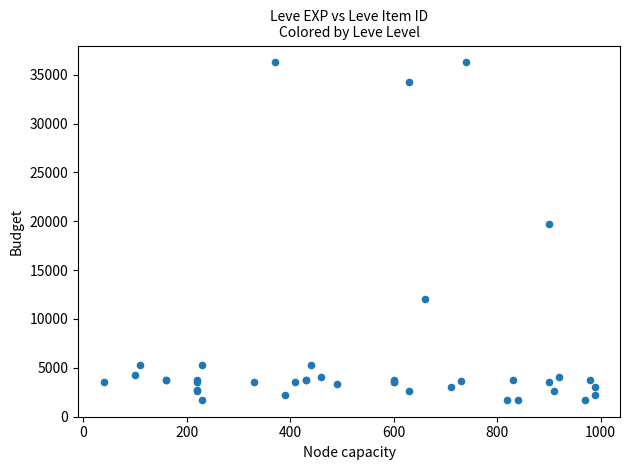

What Y value in the scatter plot is closest to 18967?

19744